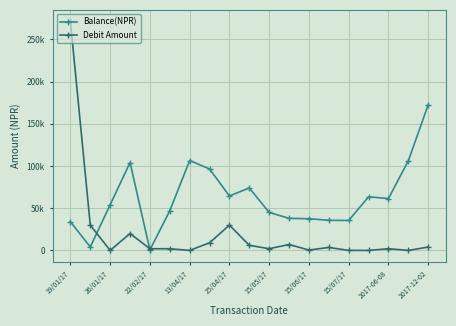

Is this an area chart (filled region under the line)?

No